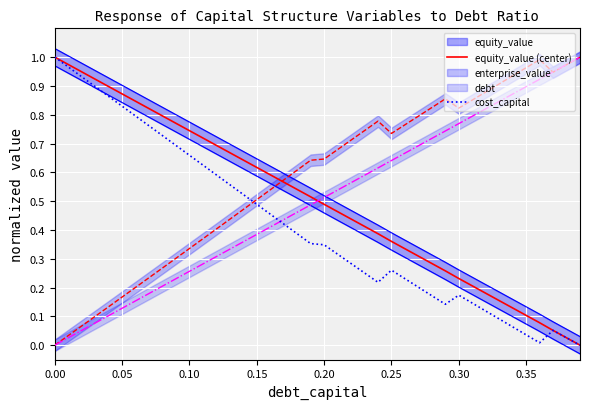

What is the sum of all equity_value (center) values?

20.0